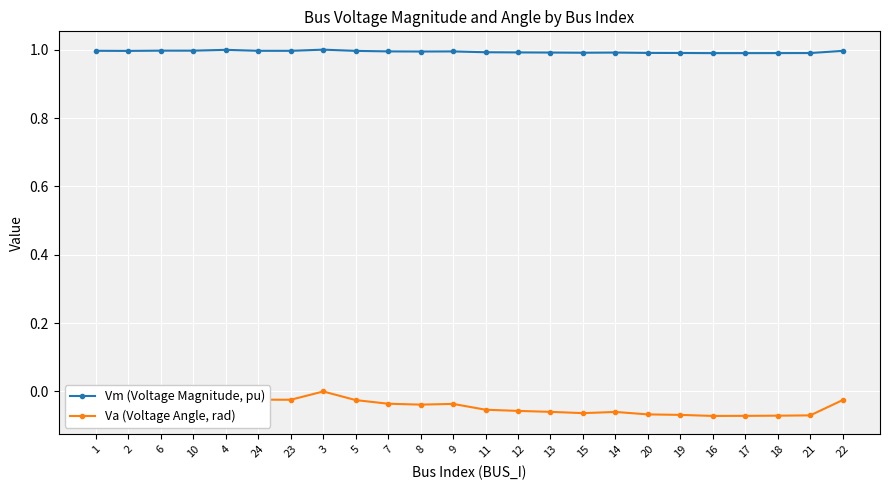

What is the label of the 23rd point from the right?

2